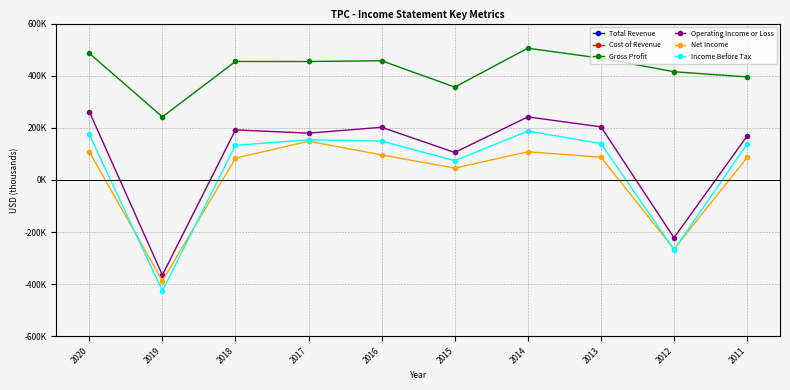

How many lines are shown in the chart?

6